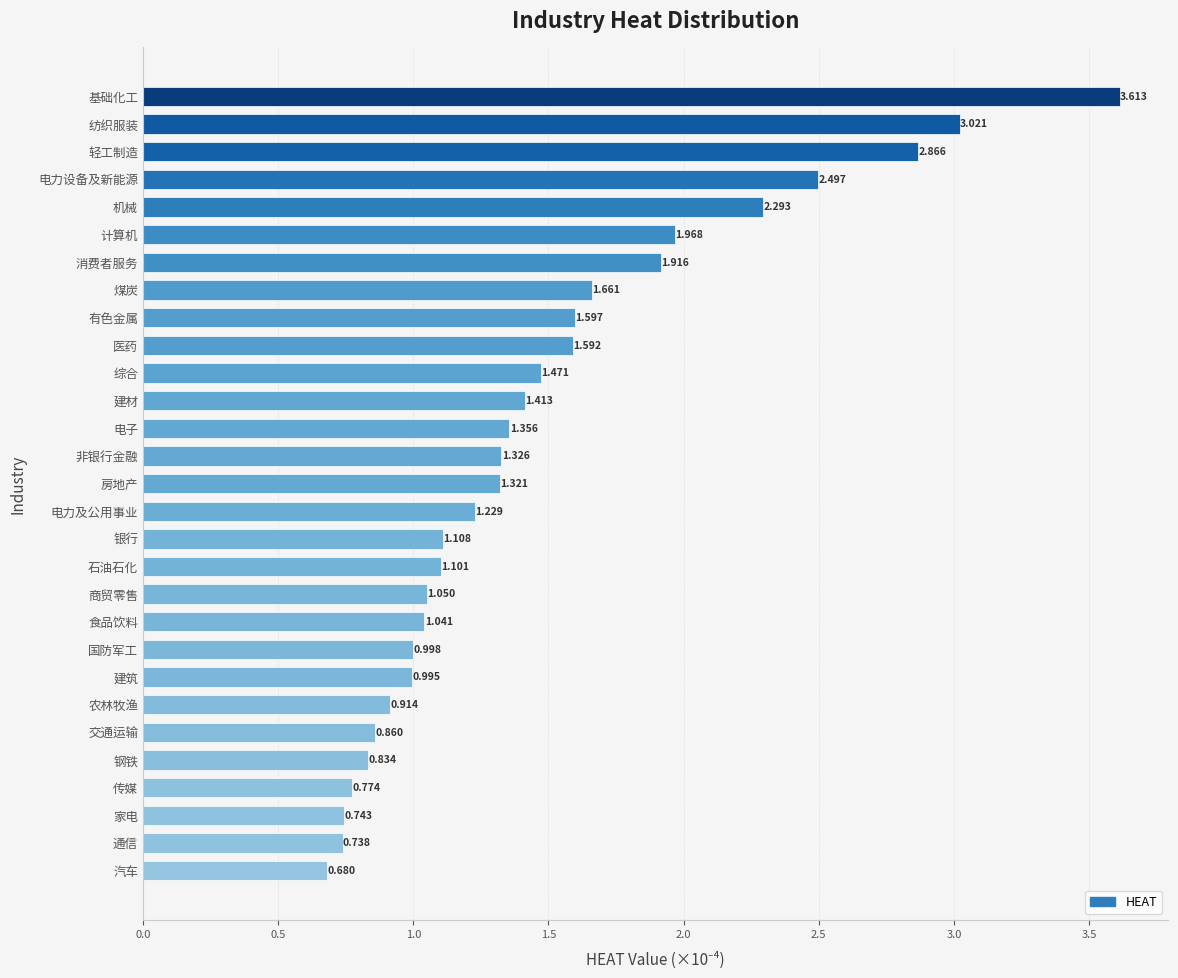

List the labels in order of value, smallest first.

汽车, 通信, 家电, 传媒, 钢铁, 交通运输, 农林牧渔, 建筑, 国防军工, 食品饮料, 商贸零售, 石油石化, 银行, 电力及公用事业, 房地产, 非银行金融, 电子, 建材, 综合, 医药, 有色金属, 煤炭, 消费者服务, 计算机, 机械, 电力设备及新能源, 轻工制造, 纺织服装, 基础化工